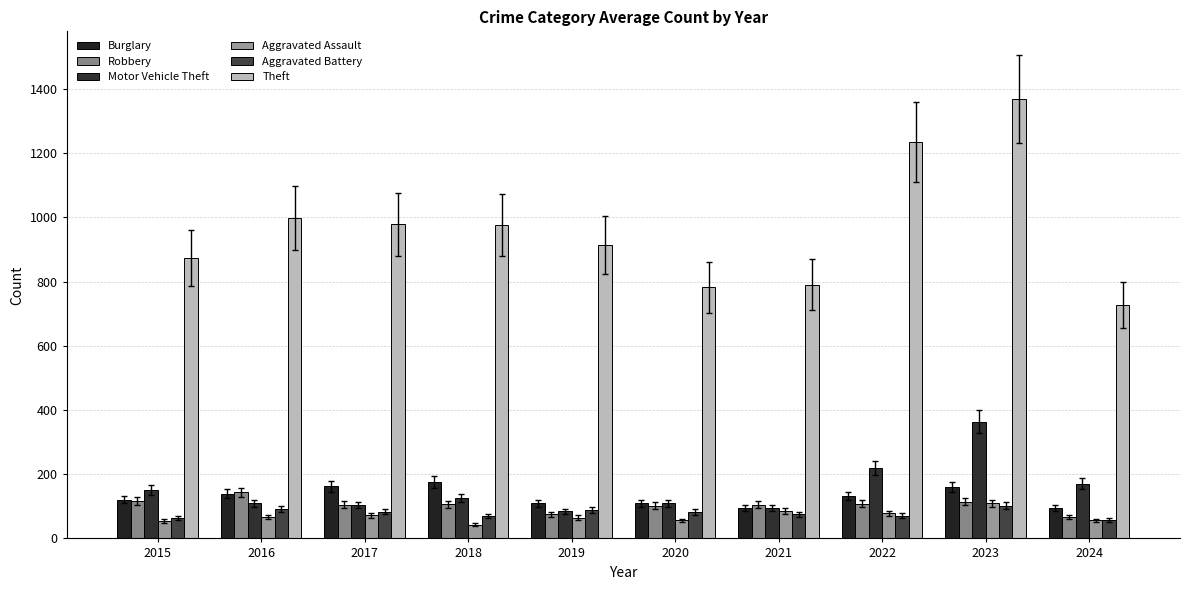

Reading right to left, list all the values displayed in this chart.

Burglary: 95	161	132	95	110	110	176	162	139	121
Robbery: 67	114	108	105	102	75	107	105	144	117
Motor Vehicle Theft: 170	364	219	96	109	84	127	104	110	152
Aggravated Assault: 56	110	78	86	56	65	43	72	66	54
Aggravated Battery: 58	102	71	75	82	88	70	83	93	64
Theft: 727	1368	1235	791	782	914	977	979	999	874